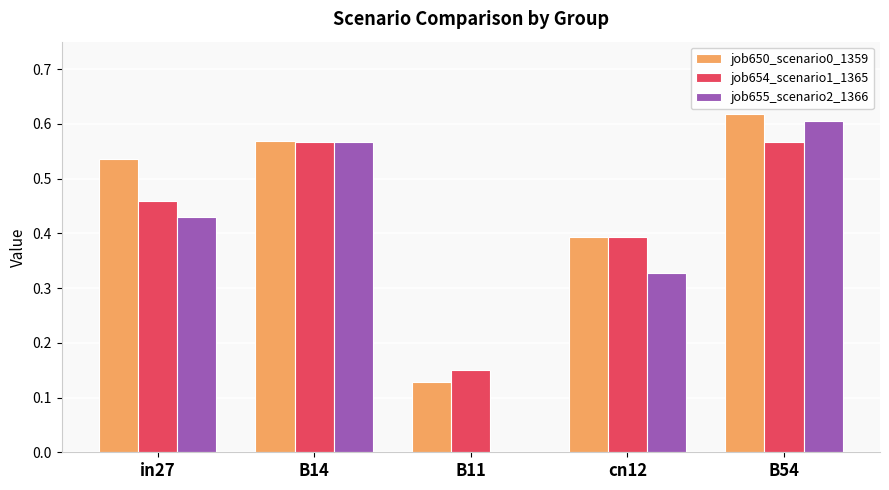

What is the total value across all series at B14?

1.7